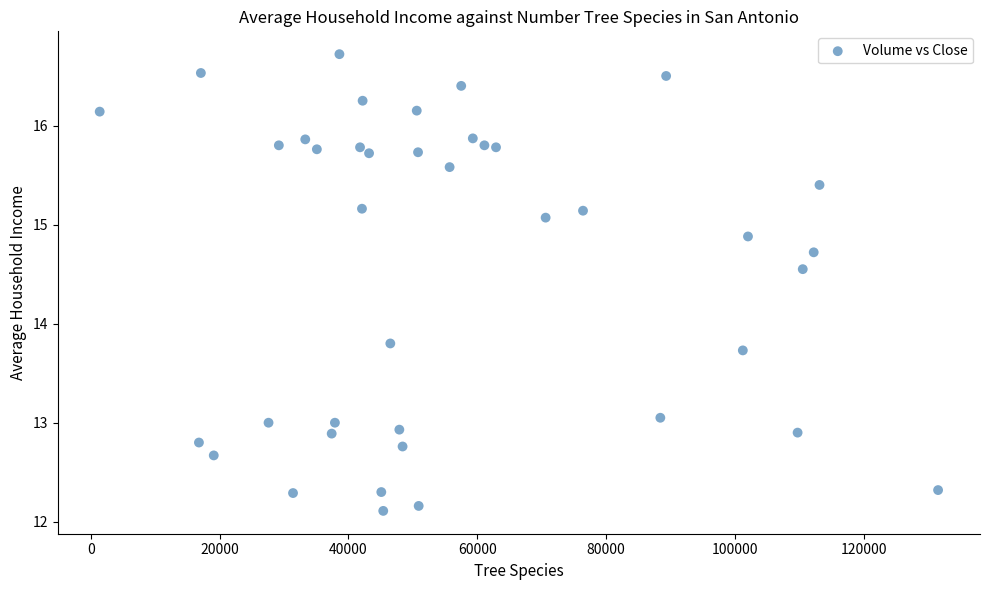

What is the range of Y values (max minus min)?

4.6